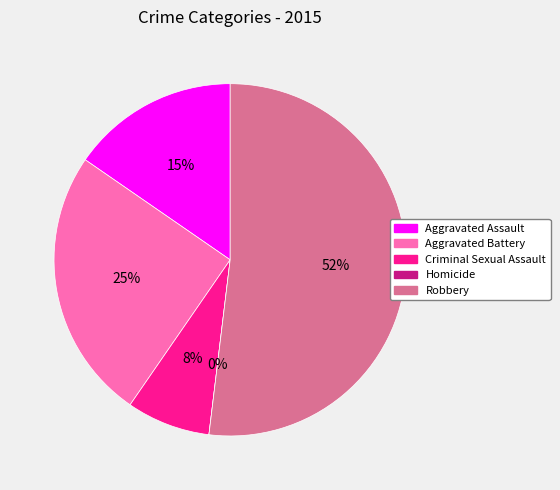

Approximately how many times larger is the value at Robbery compared to Criminal Sexual Assault?

6.8